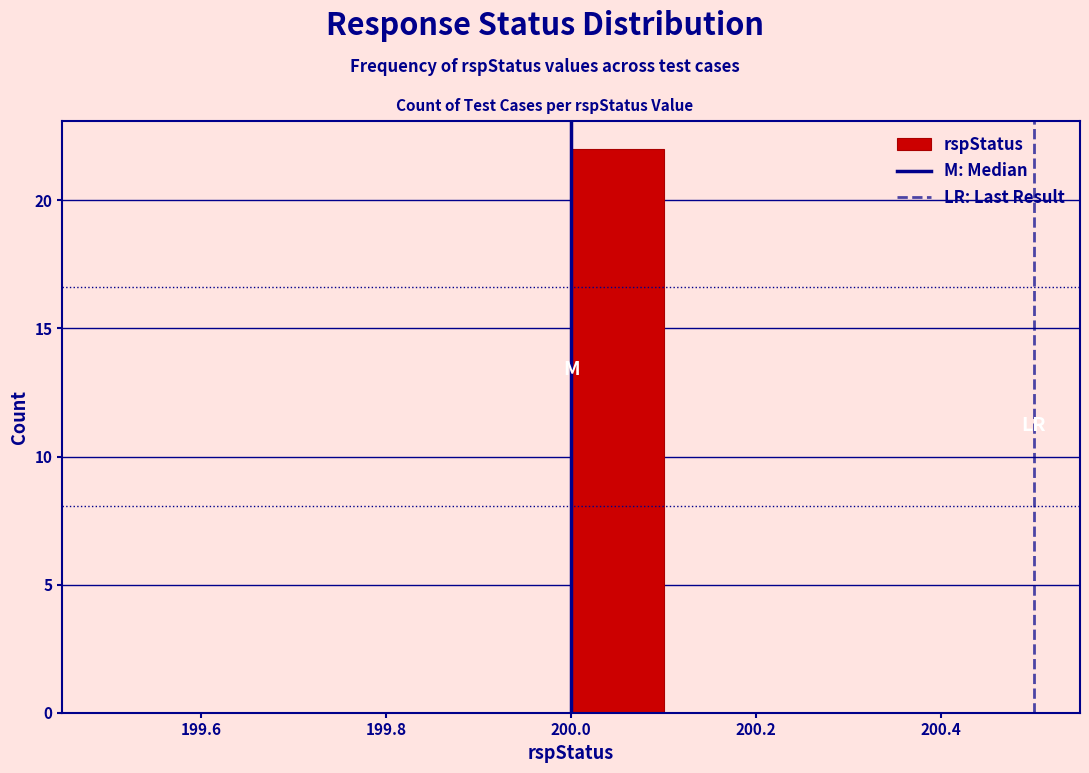

Reading left to right, transcribe this chart: for each bar, give the range it covers on the x-axis and its height. The values are not printed on the chart, so give them approximately, as read against the axis.

199.5 to 199.6: 0
199.6 to 199.7: 0
199.7 to 199.8: 0
199.8 to 199.9: 0
199.9 to 200.0: 0
200.0 to 200.1: 22
200.1 to 200.2: 0
200.2 to 200.3: 0
200.3 to 200.4: 0
200.4 to 200.5: 0